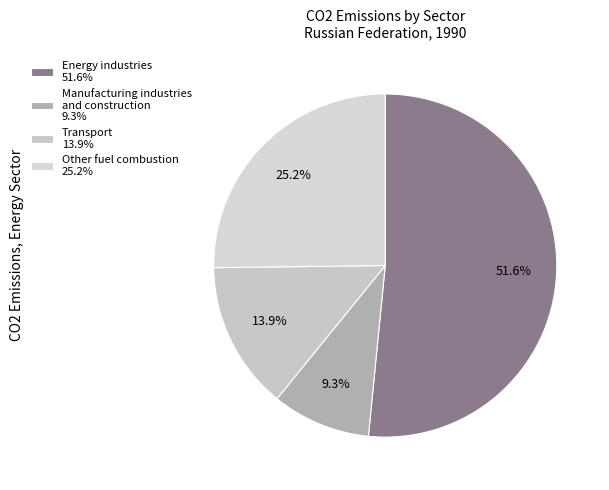

Which has a higher value, Manufacturing industries and construction or Transport?

Transport